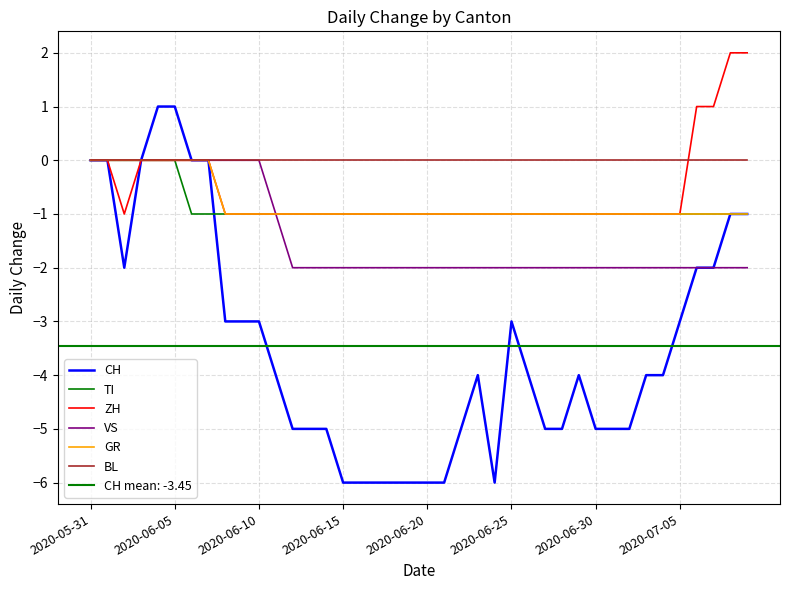

Which category has the highest value in the TI series?

2020-05-31